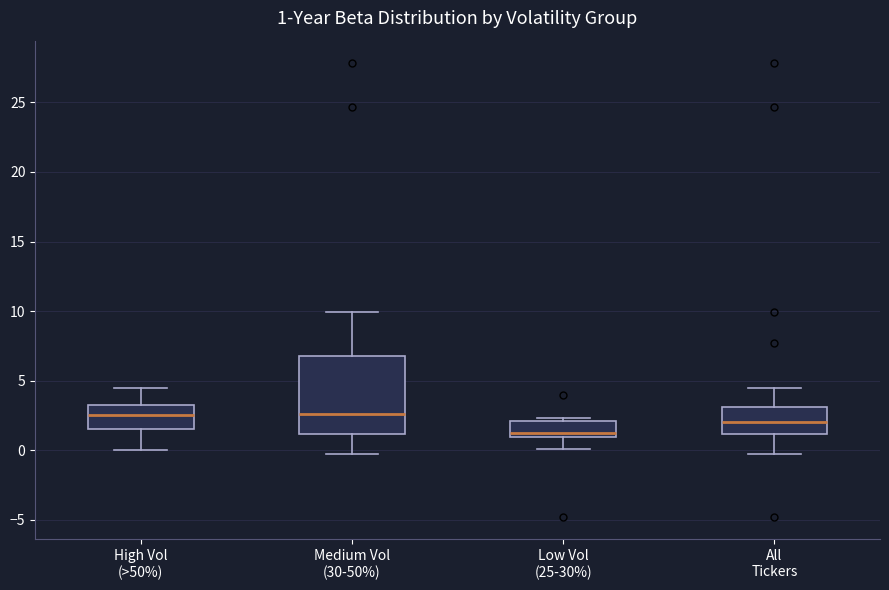

Which box is the tallest, from its lower edge to its upper edge?

Medium Vol (30-50%)